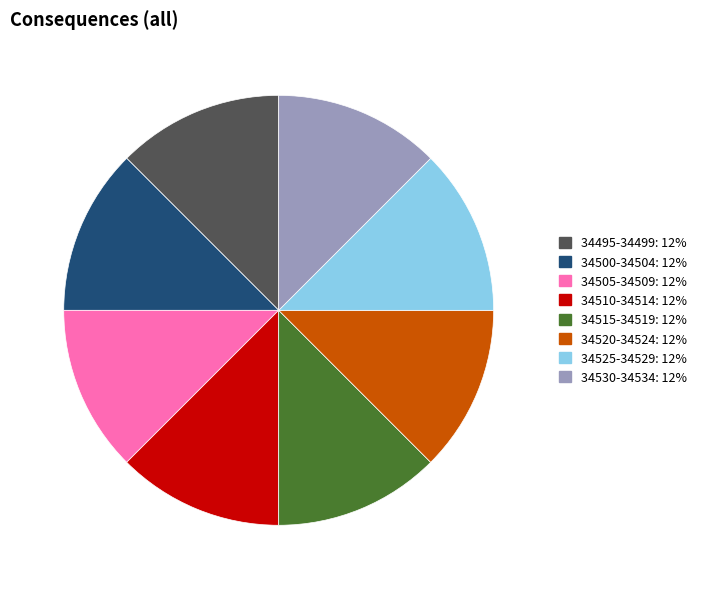

Is there a majority slice in this chart?

No